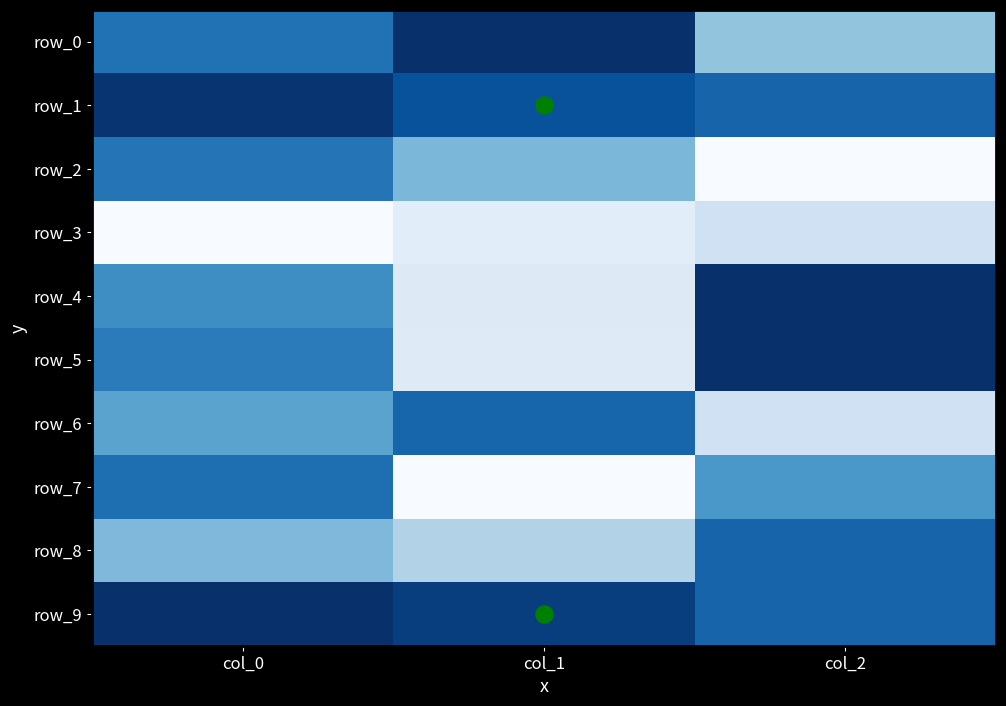

Between col_1 and col_2, which series saw the biggest shift?

row_5